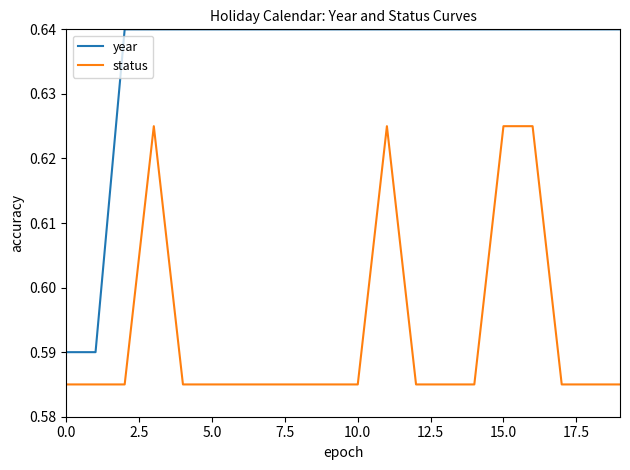

Which series has the largest total across all categories?

year